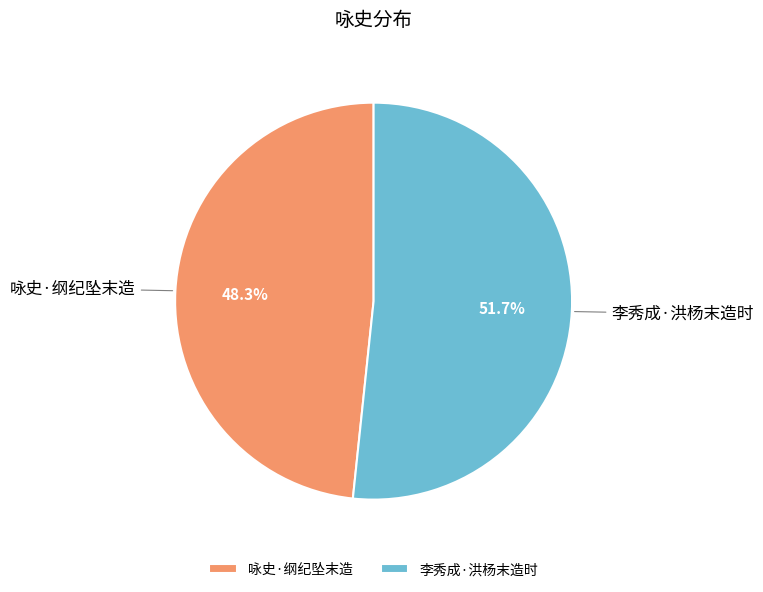

To the nearest percent, what percentage of the pie is 李秀成·洪杨末造时?

52%